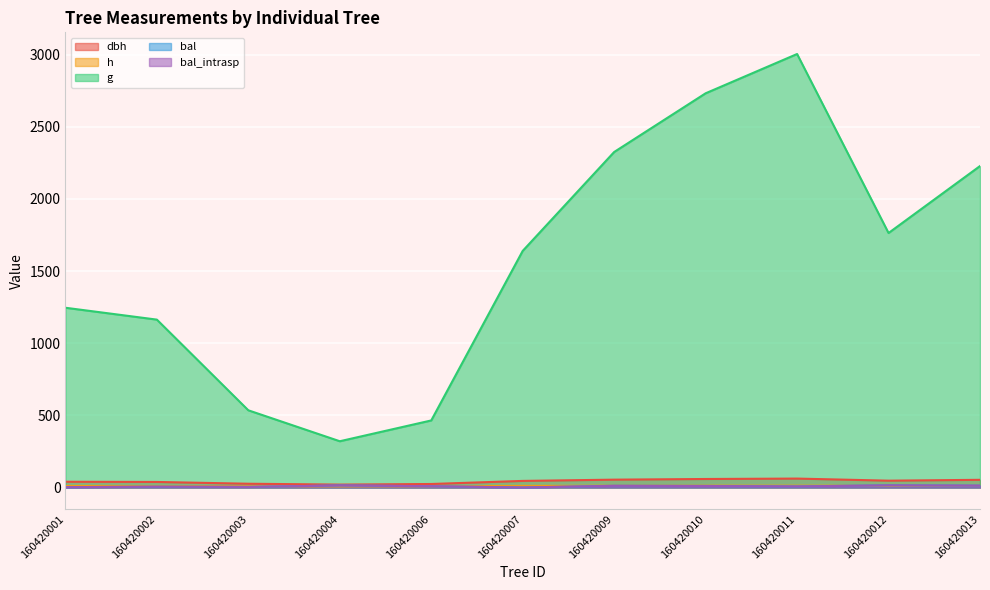

In g, how many points are higher than both neighbors (excluding endpoints)?

1